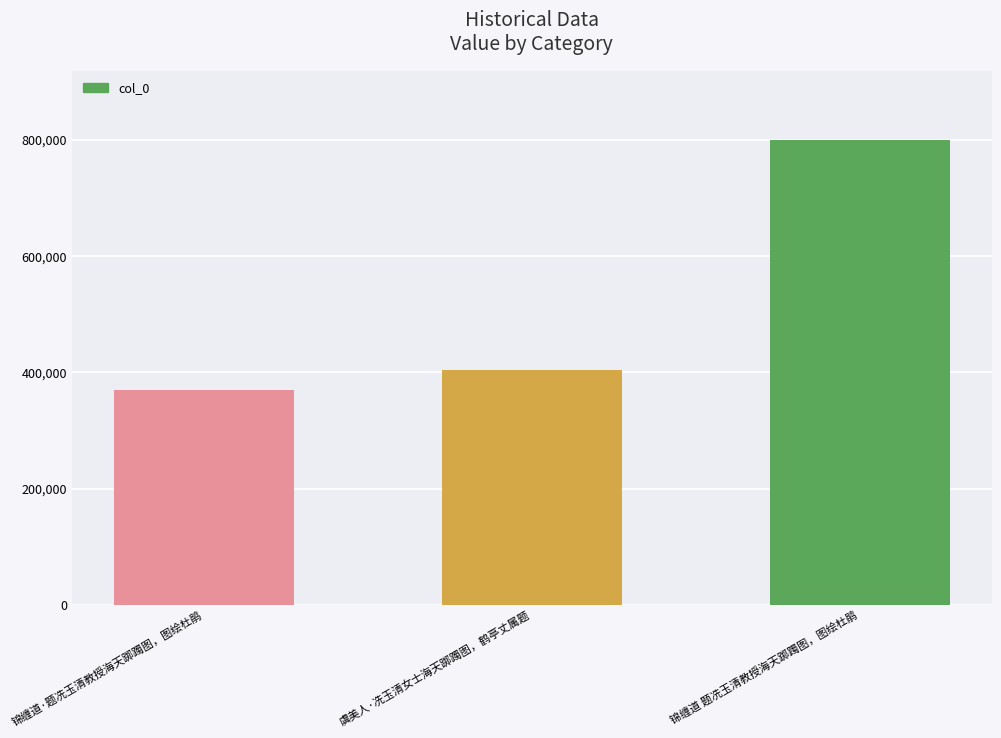

What is the label of the 1st bar from the left?

锦缠道·题冼玉清教授海天踯躅图，图绘杜鹃